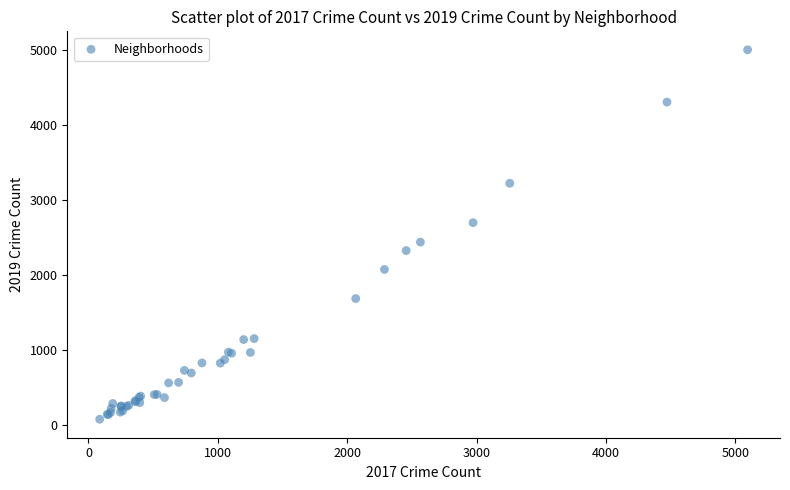

What Y value in the scatter plot is closest to 2542?

2441